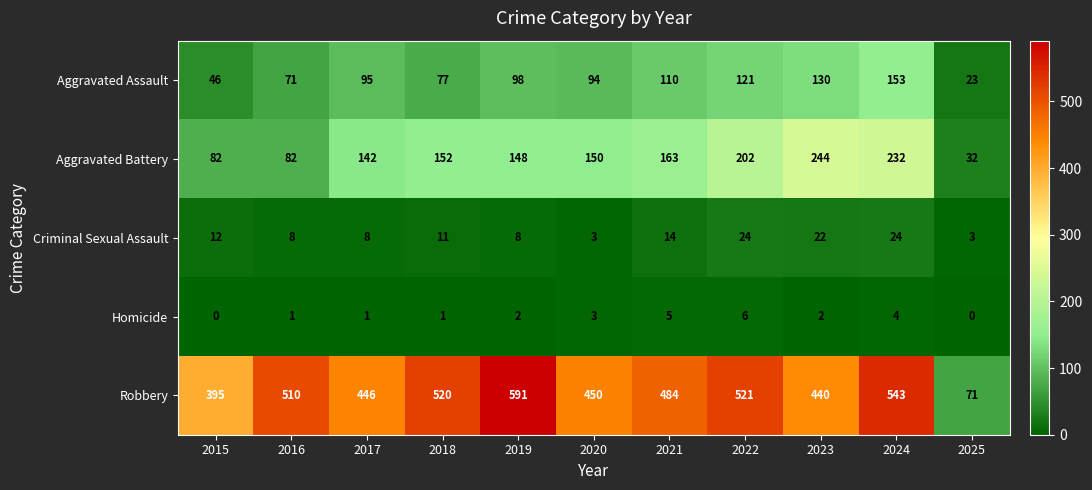

What is the greatest value displayed?

591